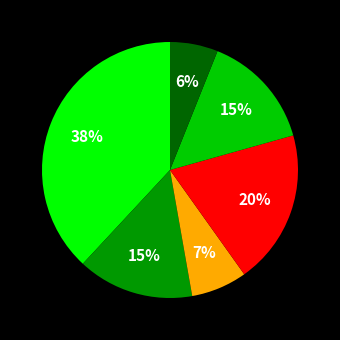

Does any single category account for the majority?

No